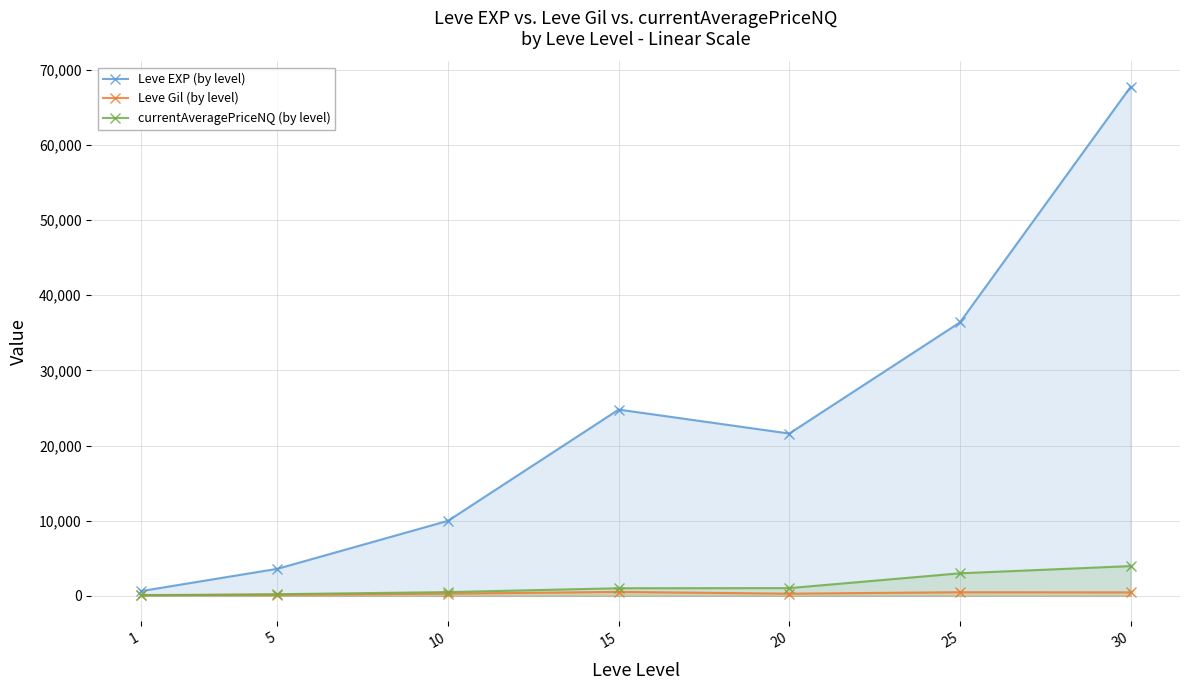

List the series in order of their peak value, lowest first.

Leve Gil (by level), currentAveragePriceNQ (by level), Leve EXP (by level)